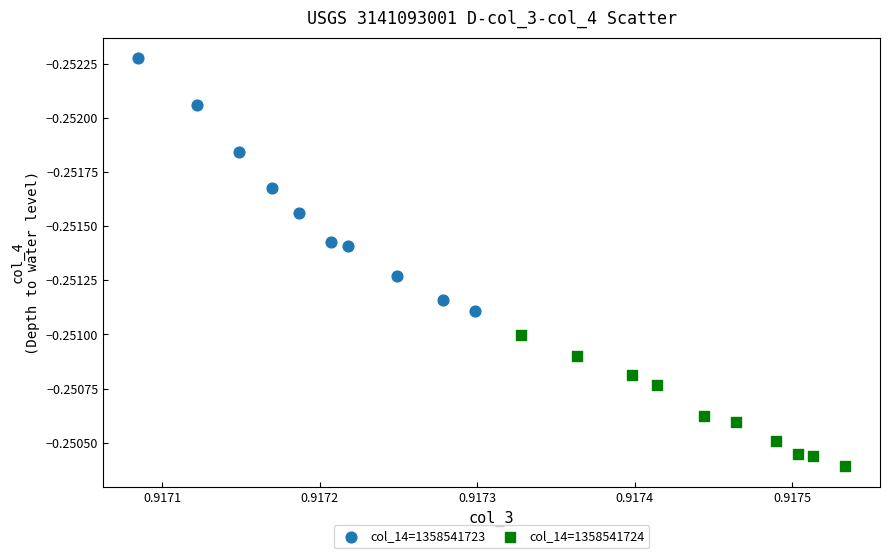

Which series reaches the maximum Y coordinate?

col_14=1358541724